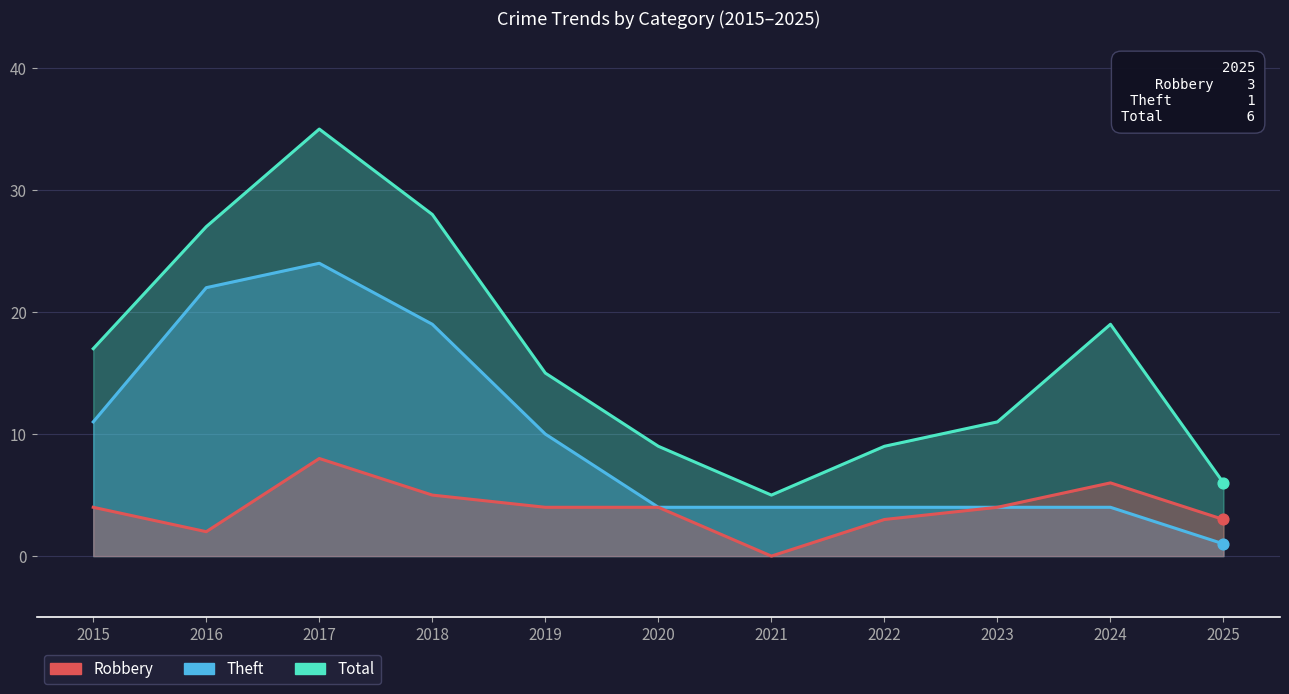

At which category is the sum across all series the highest?

2017